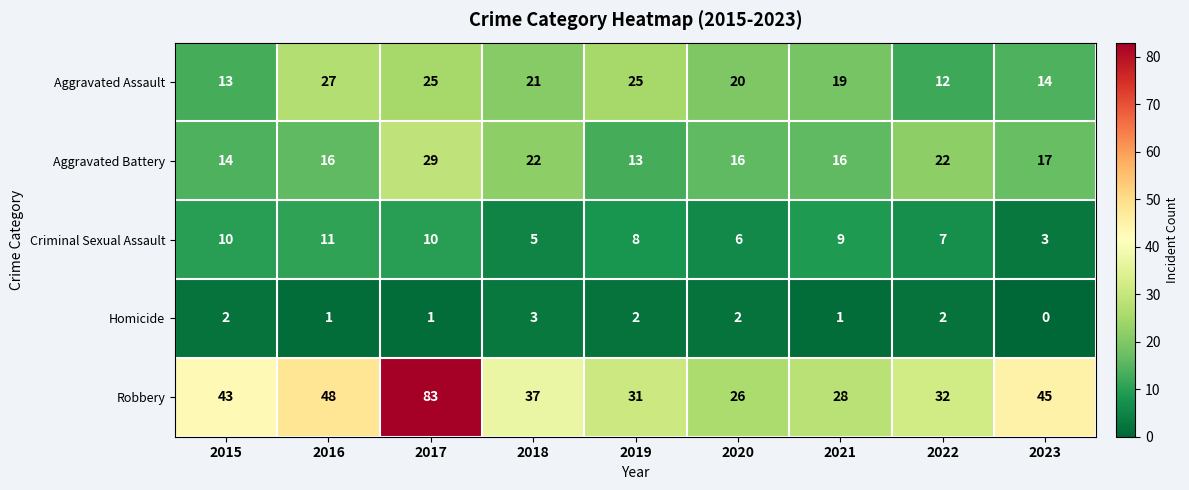

Is the value of Homicide at 2016 greater than the value of Robbery at 2018?

No